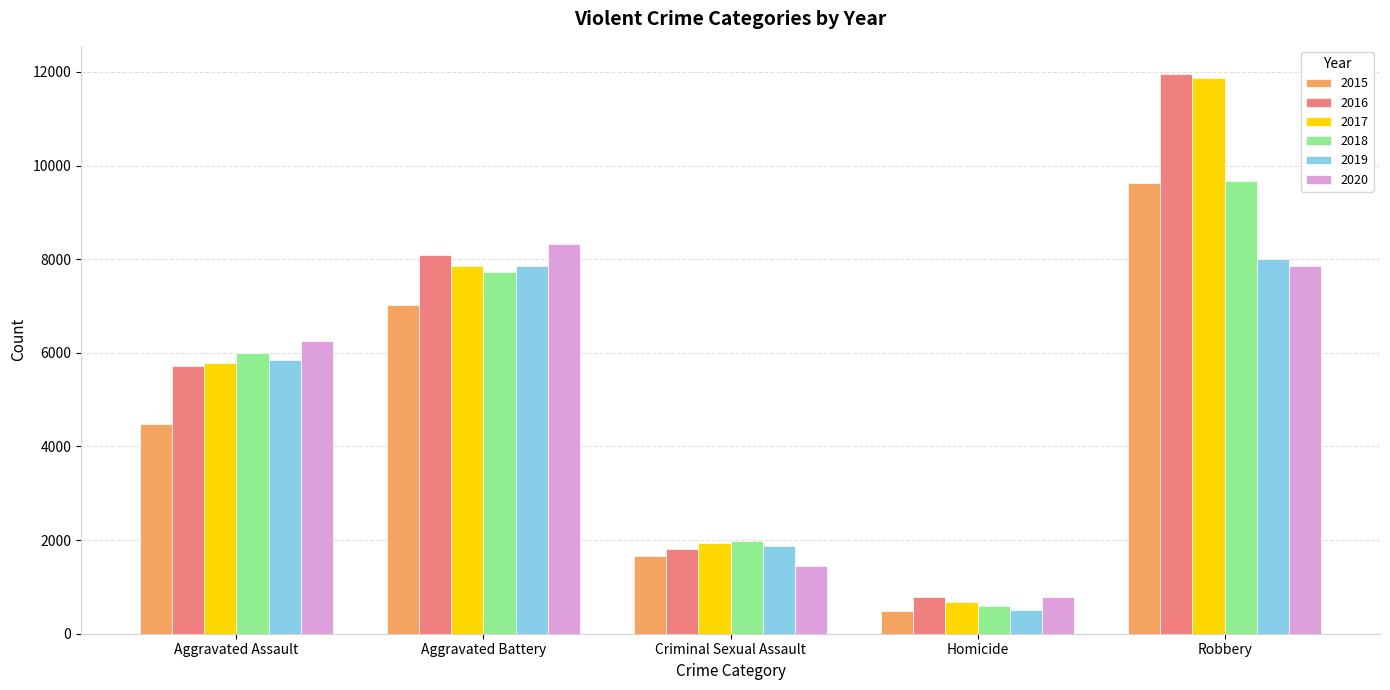

Which series has the widest spread of values?

2017